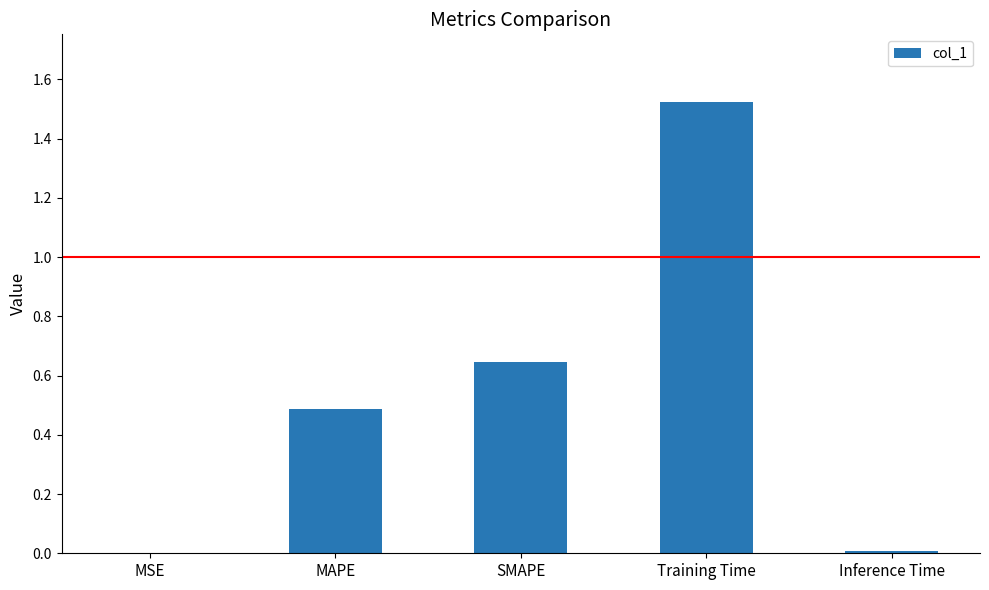

The value at MAPE is 0.2. True or false?

False